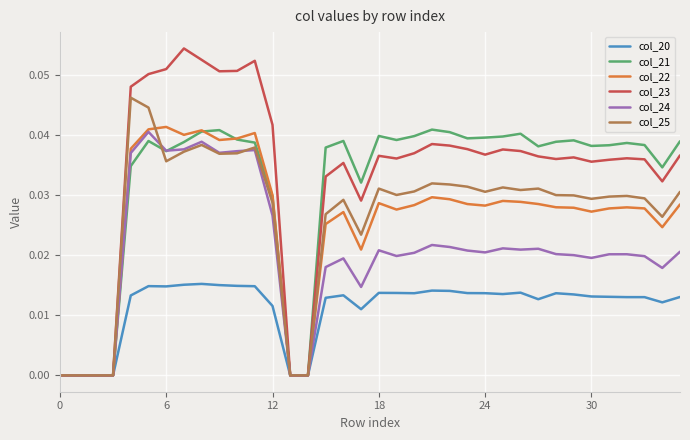

What are all the series names shown in the legend?

col_20, col_21, col_22, col_23, col_24, col_25